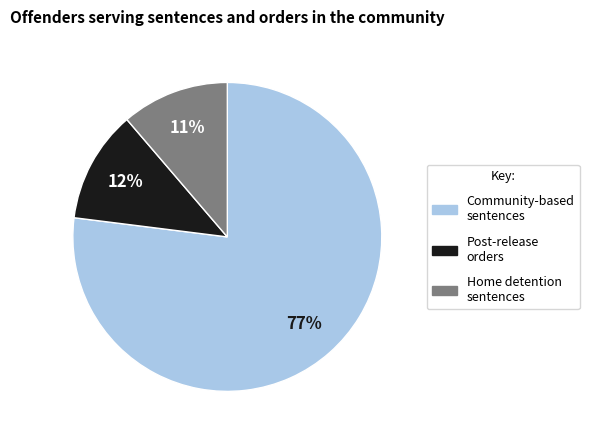

How many segments does this pie chart have?

3